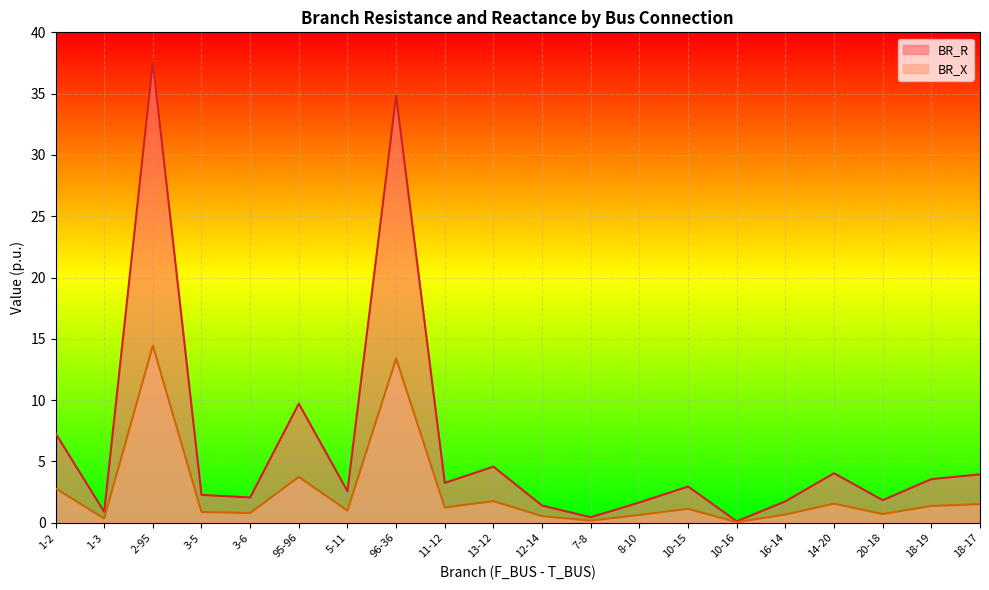

True or false: BR_X has a value of 0.9 at 3-5.

True